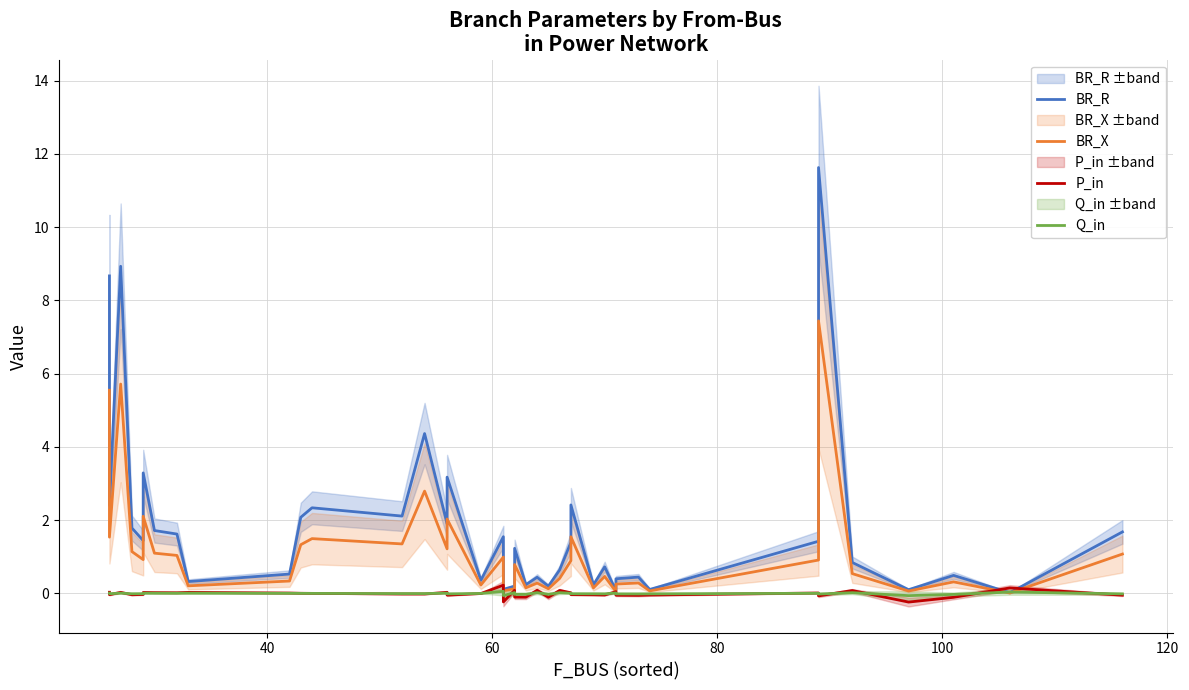

What is the difference between the maximum and minimum values in the Q_in series?

0.1